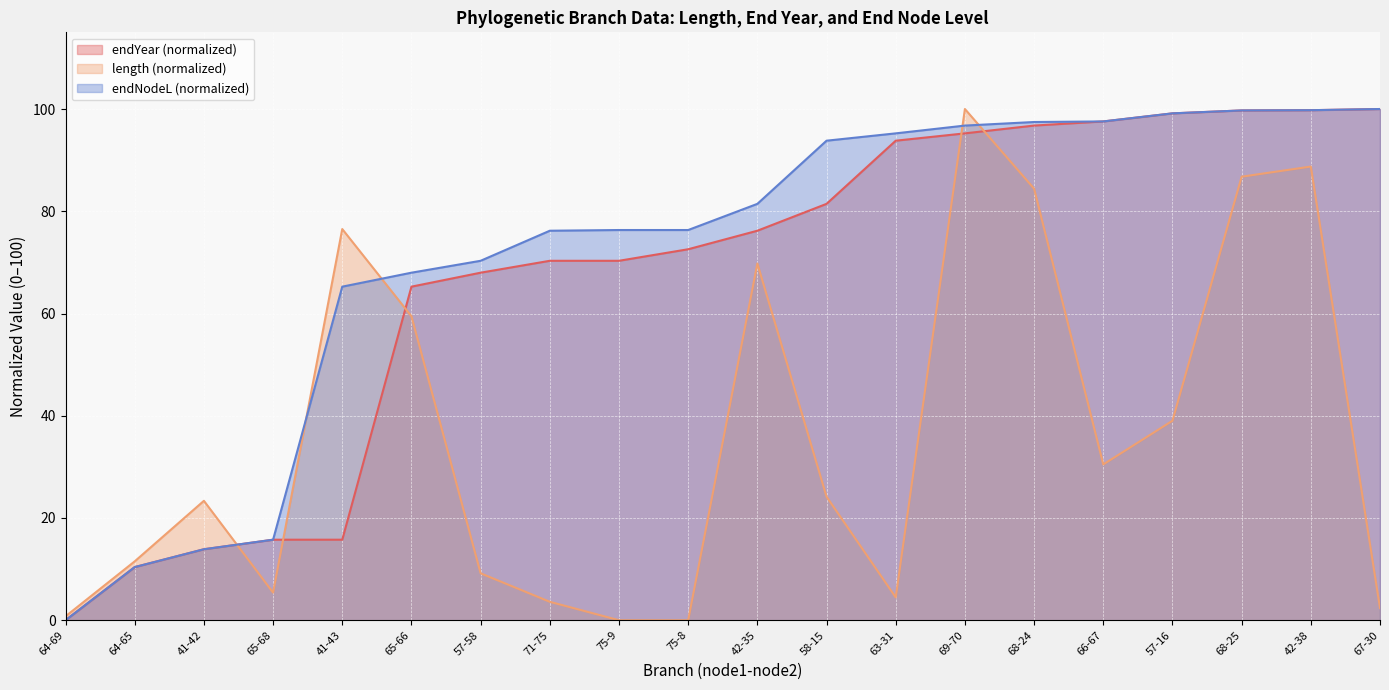

Rank the series at 65-66 from highest to lowest value.

endNodeL (normalized), endYear (normalized), length (normalized)